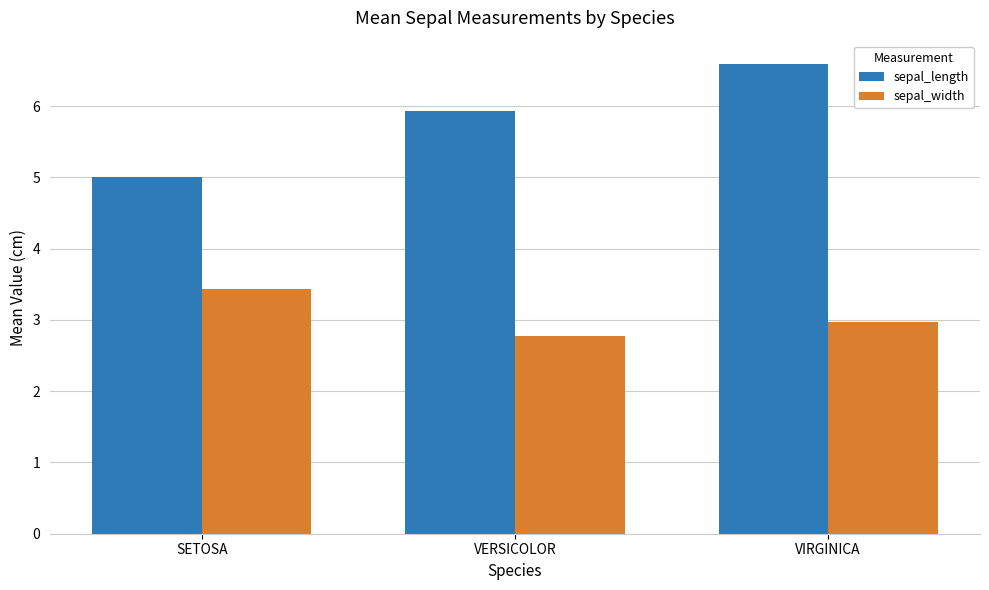

True or false: sepal_length has a value of 6.6 at VIRGINICA.

True